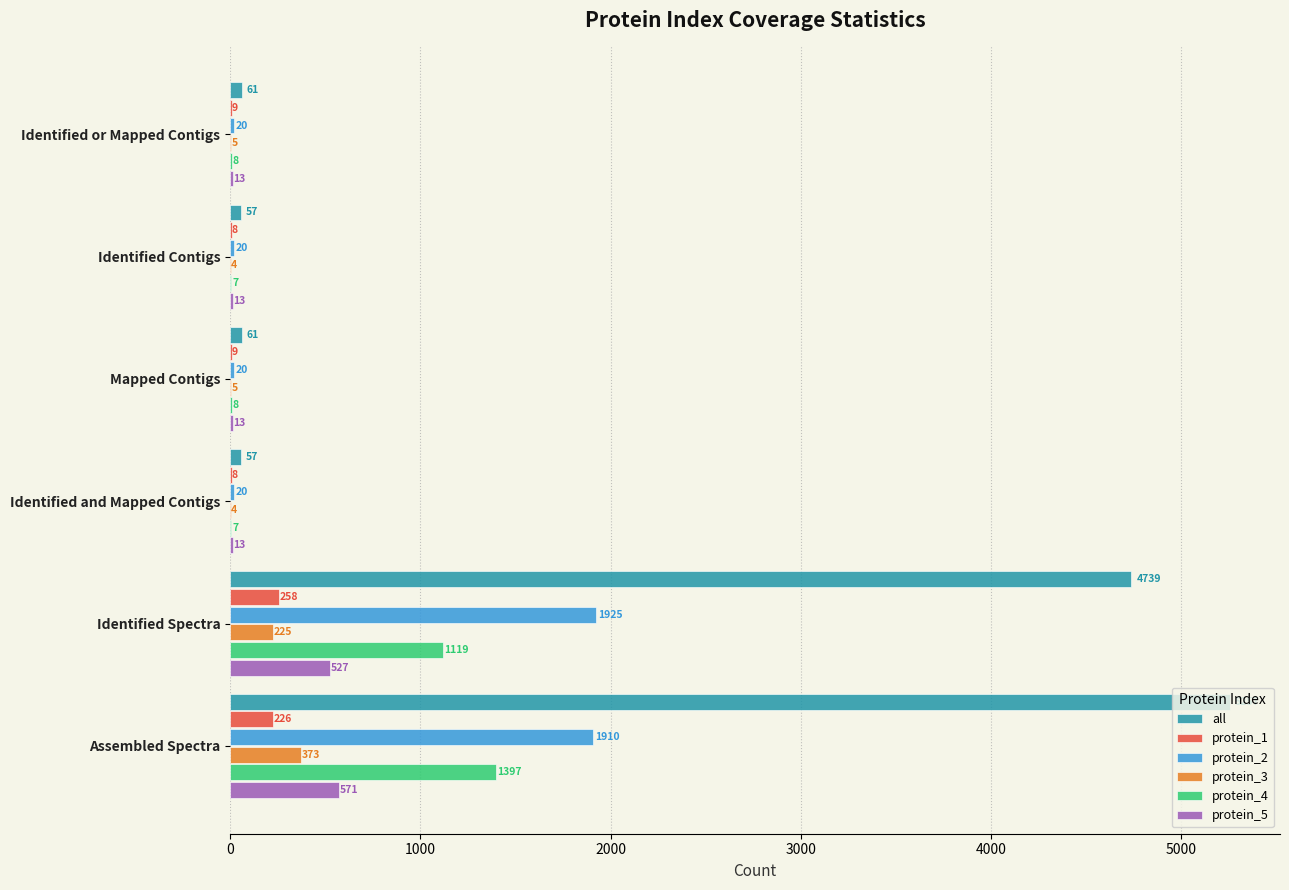

True or false: all has a value of 57 at Identified and Mapped Contigs.

True